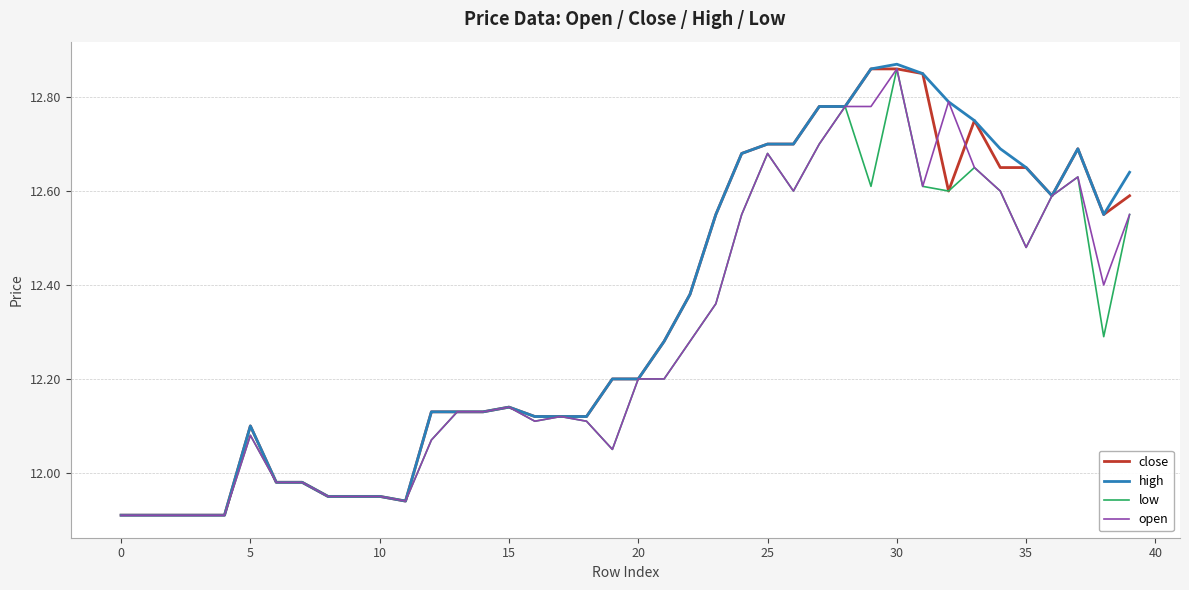

Reading right to left, list all the values displayed in this chart.

close: 12.6	12.6	12.7	12.6	12.7	12.7	12.8	12.6	12.8	12.9	12.9	12.8	12.8	12.7	12.7	12.7	12.6	12.4	12.3	12.2	12.2	12.1	12.1	12.1	12.1	12.1	12.1	12.1	11.9	11.9	11.9	11.9	12.0	12.0	12.1	11.9	11.9	11.9	11.9	11.9
high: 12.6	12.6	12.7	12.6	12.7	12.7	12.8	12.8	12.8	12.9	12.9	12.8	12.8	12.7	12.7	12.7	12.6	12.4	12.3	12.2	12.2	12.1	12.1	12.1	12.1	12.1	12.1	12.1	11.9	11.9	11.9	11.9	12.0	12.0	12.1	11.9	11.9	11.9	11.9	11.9
low: 12.6	12.3	12.6	12.6	12.5	12.6	12.7	12.6	12.6	12.9	12.6	12.8	12.7	12.6	12.7	12.6	12.4	12.3	12.2	12.2	12.1	12.1	12.1	12.1	12.1	12.1	12.1	12.1	11.9	11.9	11.9	11.9	12.0	12.0	12.1	11.9	11.9	11.9	11.9	11.9
open: 12.6	12.4	12.6	12.6	12.5	12.6	12.7	12.8	12.6	12.9	12.8	12.8	12.7	12.6	12.7	12.6	12.4	12.3	12.2	12.2	12.1	12.1	12.1	12.1	12.1	12.1	12.1	12.1	11.9	11.9	11.9	11.9	12.0	12.0	12.1	11.9	11.9	11.9	11.9	11.9